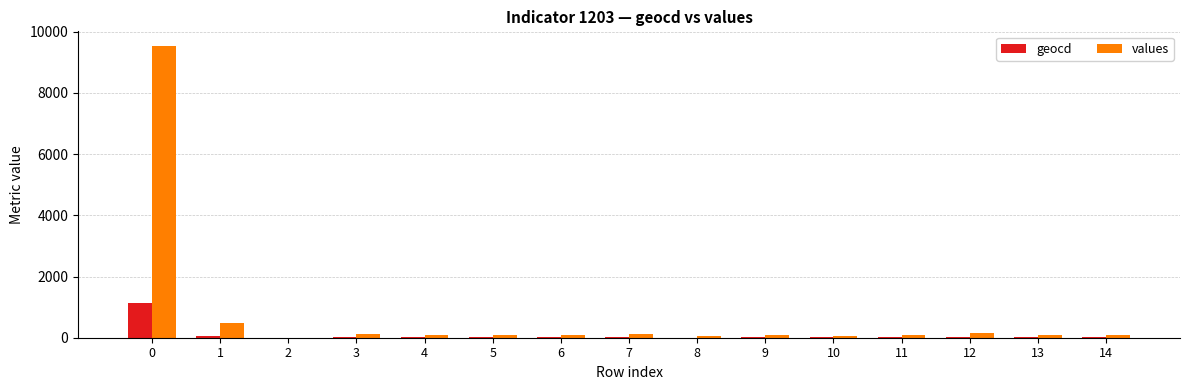

Which series changed the most between 0 and 6?

values